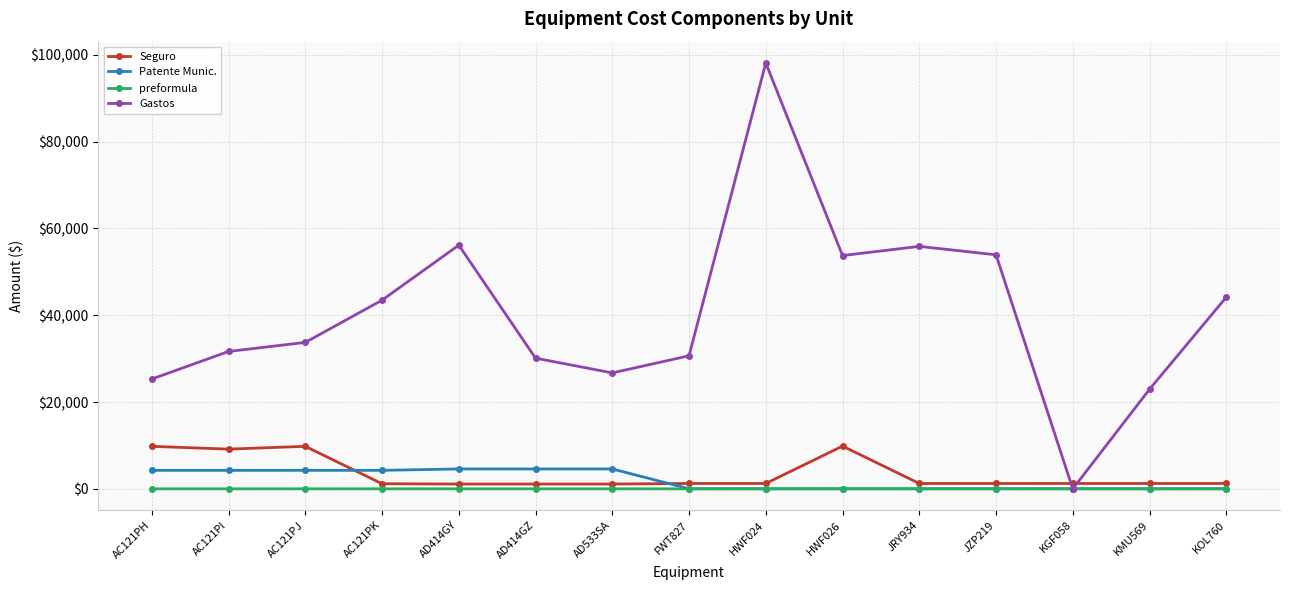

How many series are shown in this chart?

4